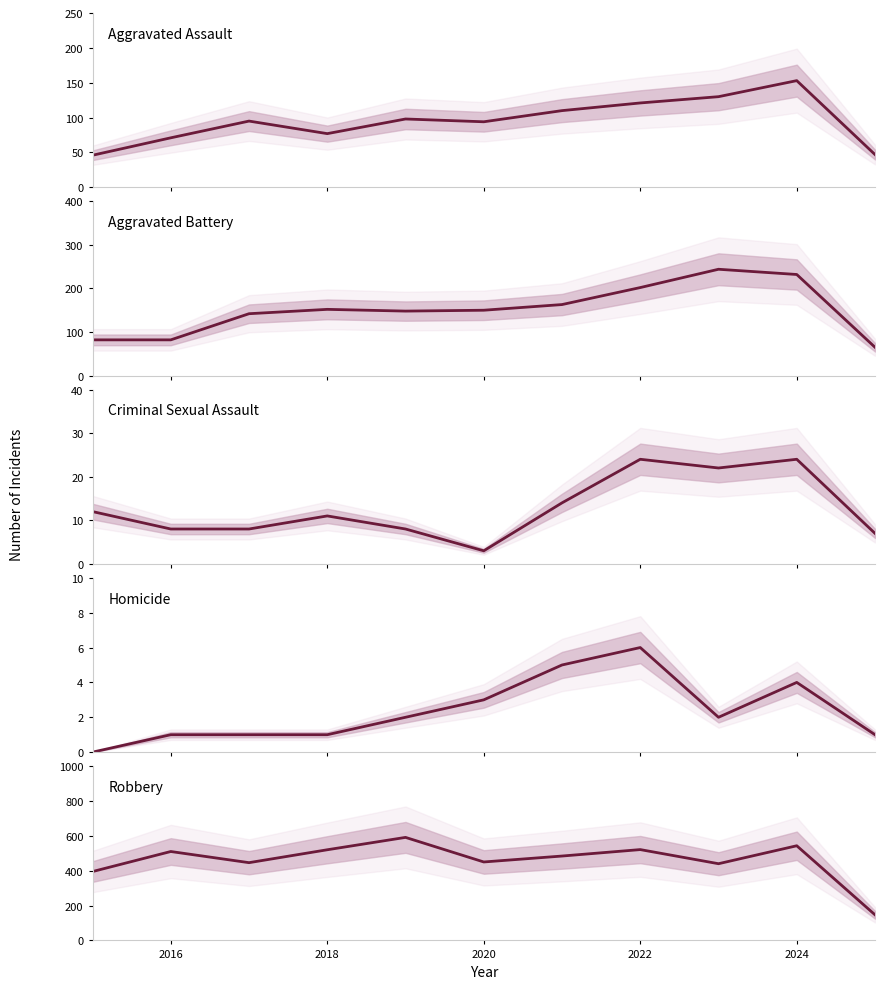

What is the value of the Robbery point at the 8th from the left?

521